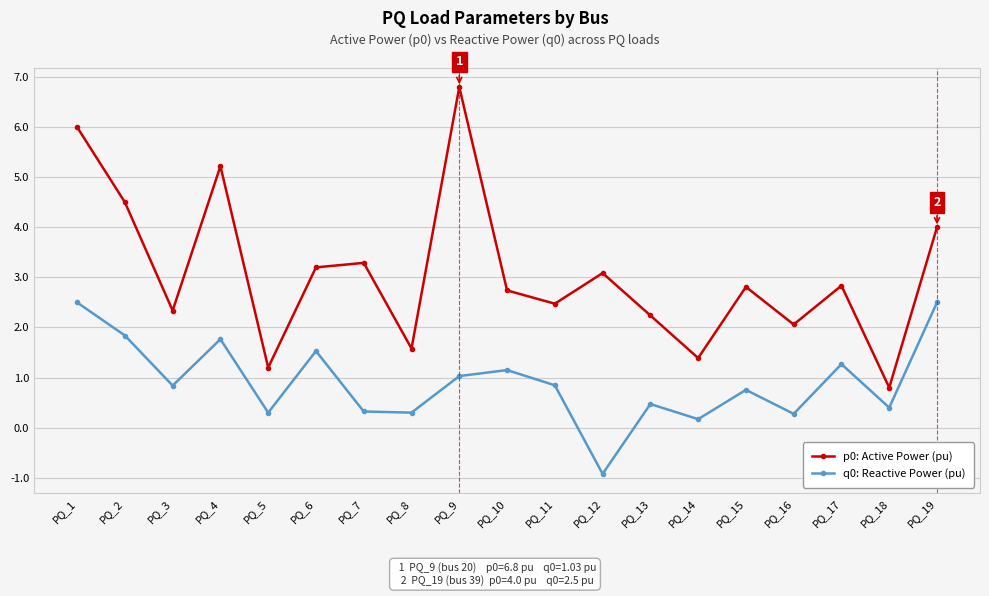

The p0: Active Power (pu) series shows 3.3 at PQ_7. True or false?

True